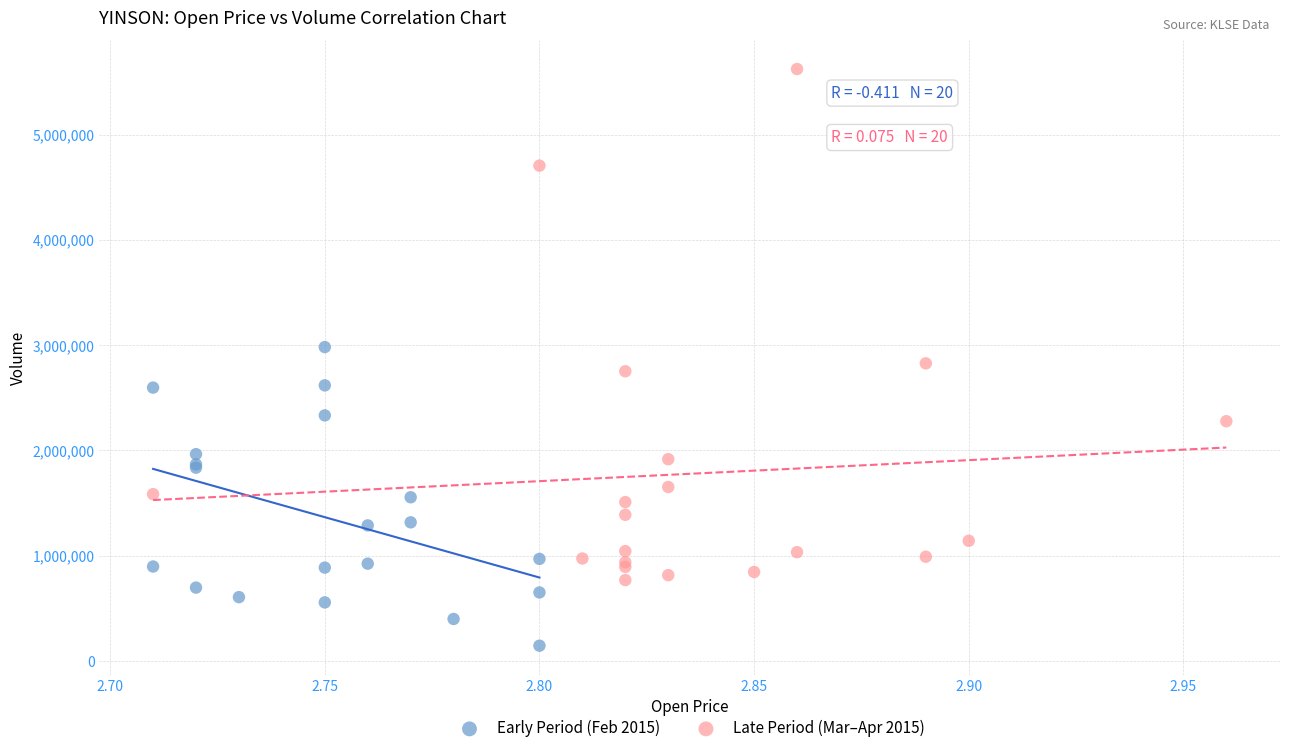

What are all the series names shown in the legend?

Early Period (Feb 2015), Late Period (Mar–Apr 2015)